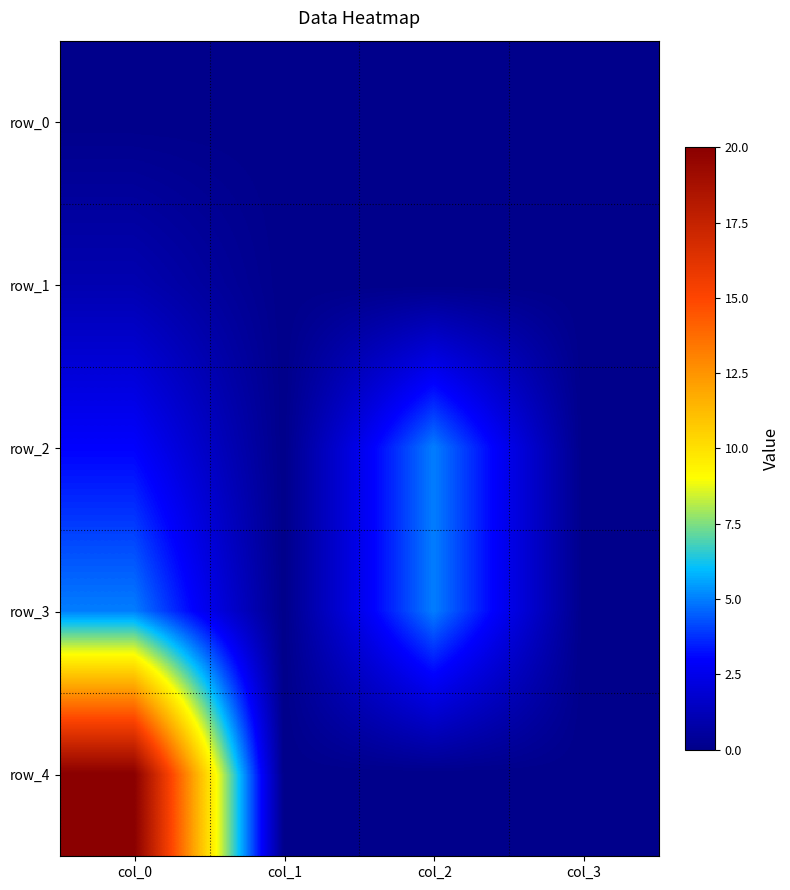

List the series in order of their peak value, lowest first.

row_0, row_1, row_2, row_3, row_4